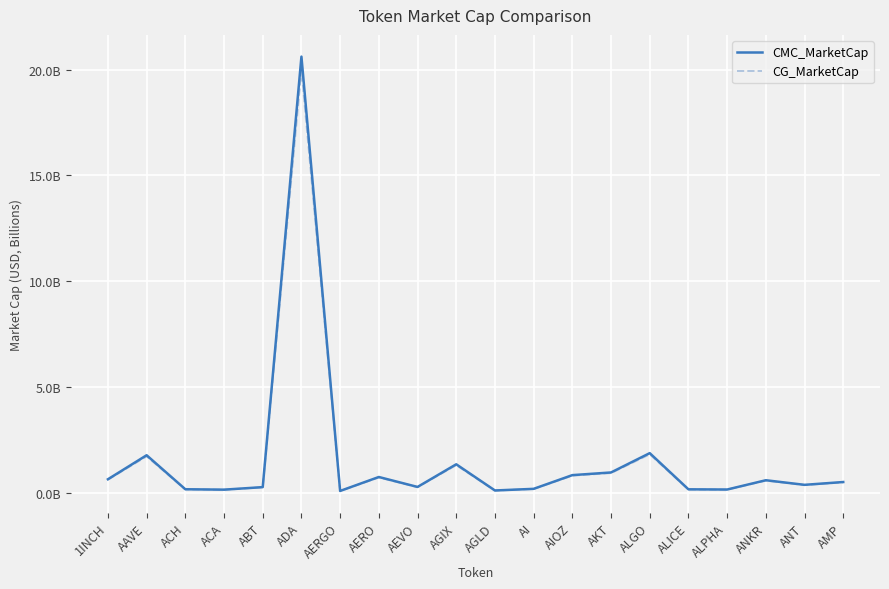

At which category is the sum across all series the highest?

ADA